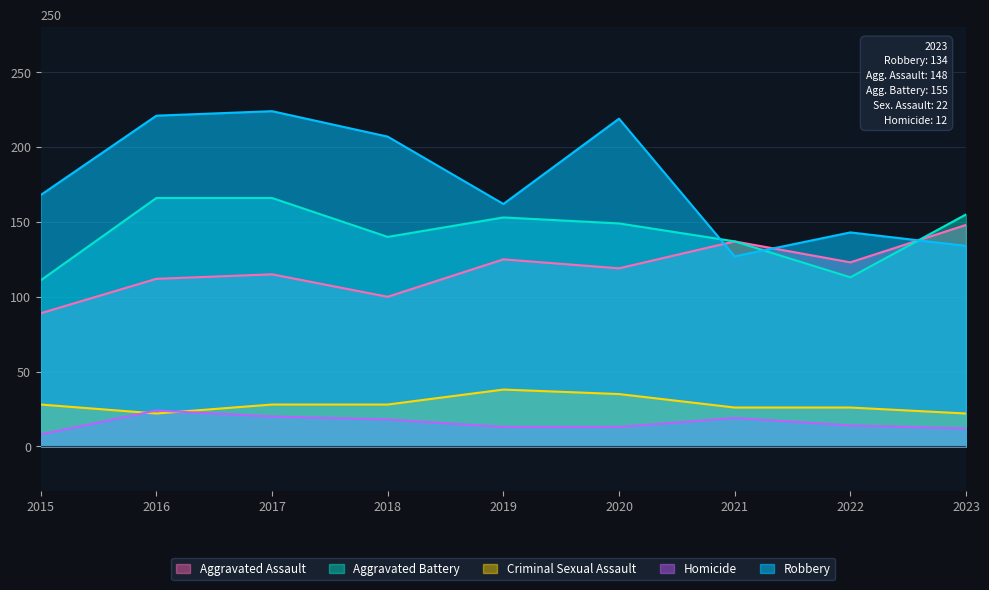

Count the number of categories in the chart.

9